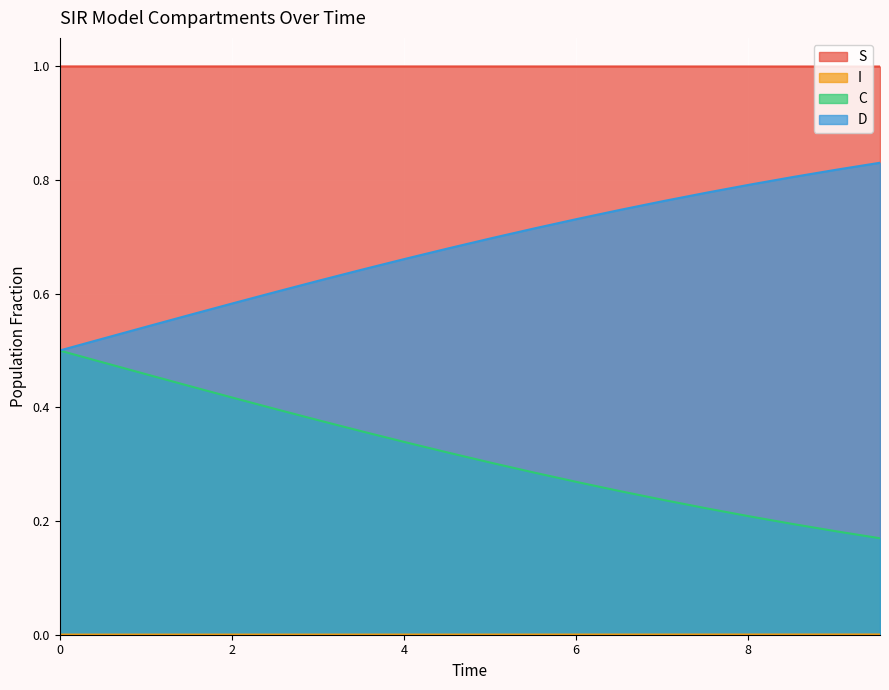

True or false: S has more than 2 points higher than both neighbors.

False